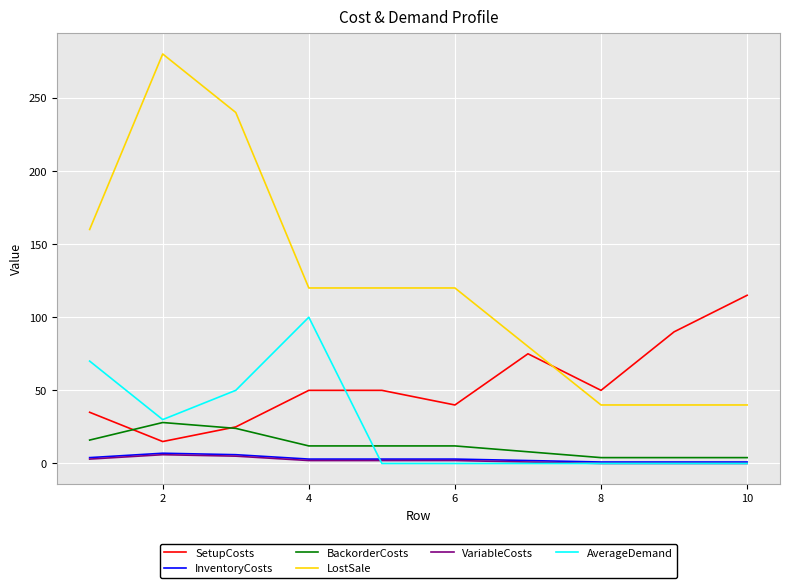

Which series has the widest spread of values?

LostSale